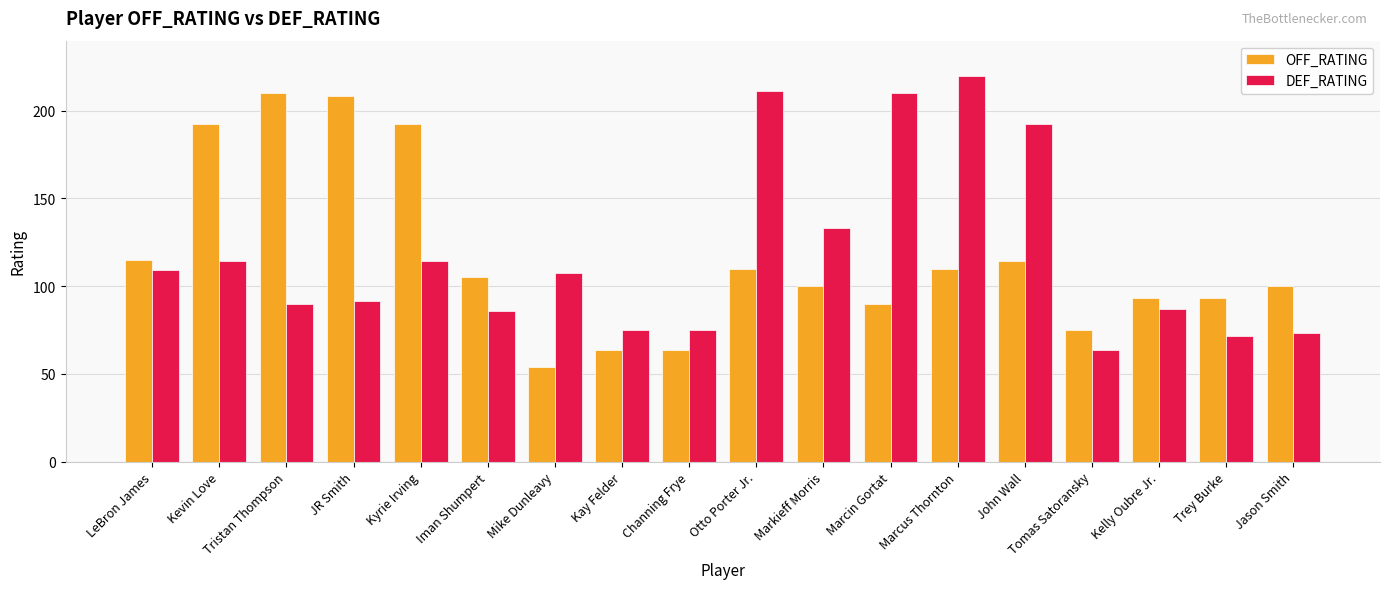

Read the DEF_RATING value at Marcus Thornton.

220.0